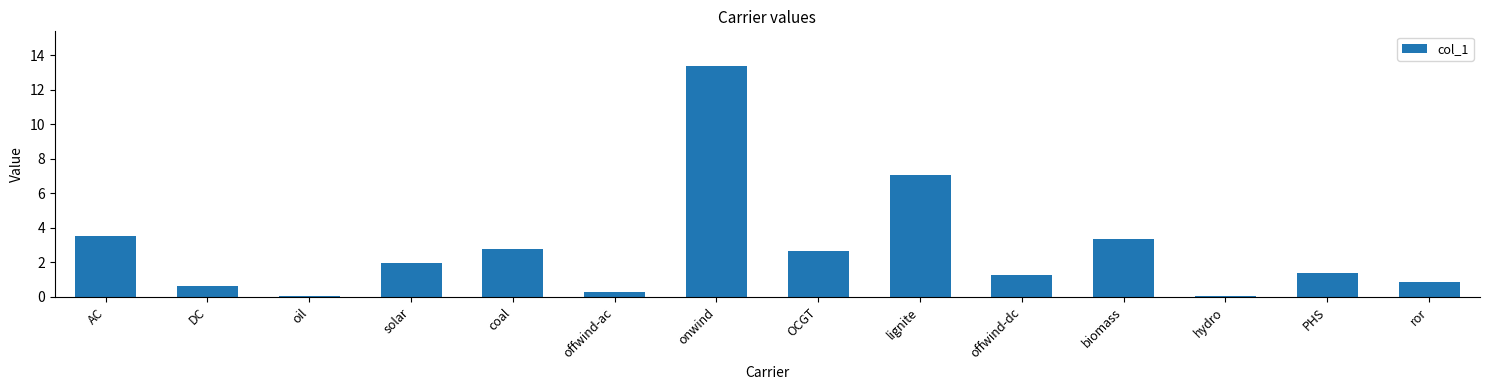

What is the approximate value at solar?

2.0